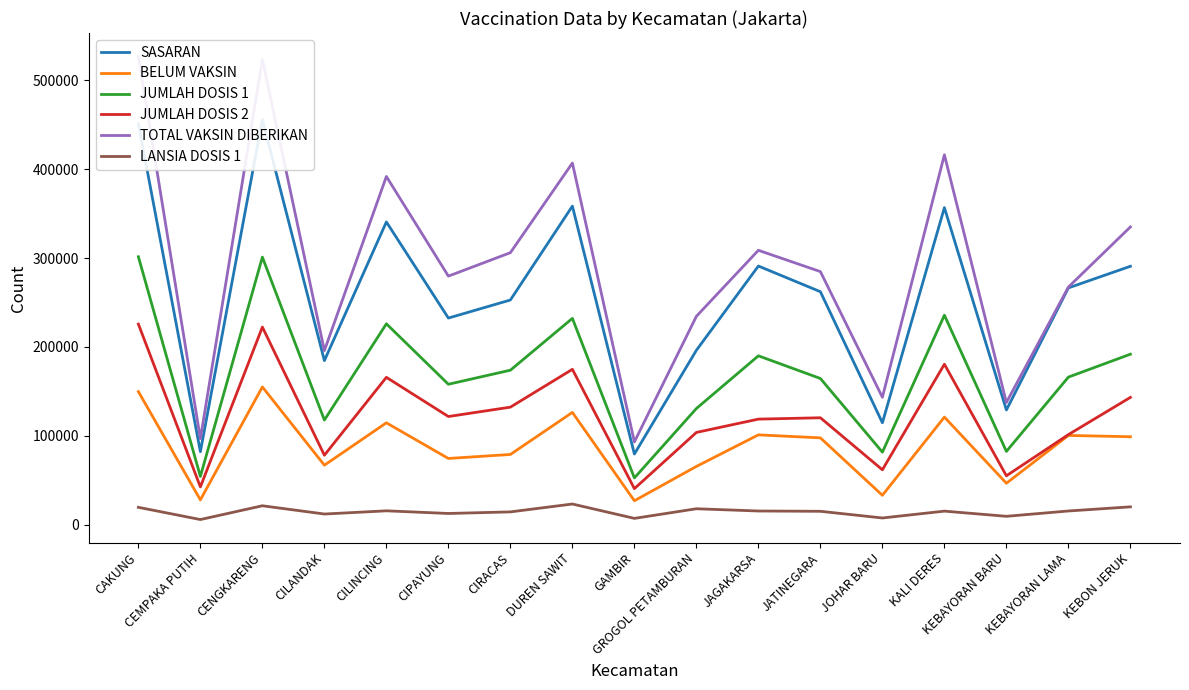

What is the label of the 1st point from the right?

KEBON JERUK